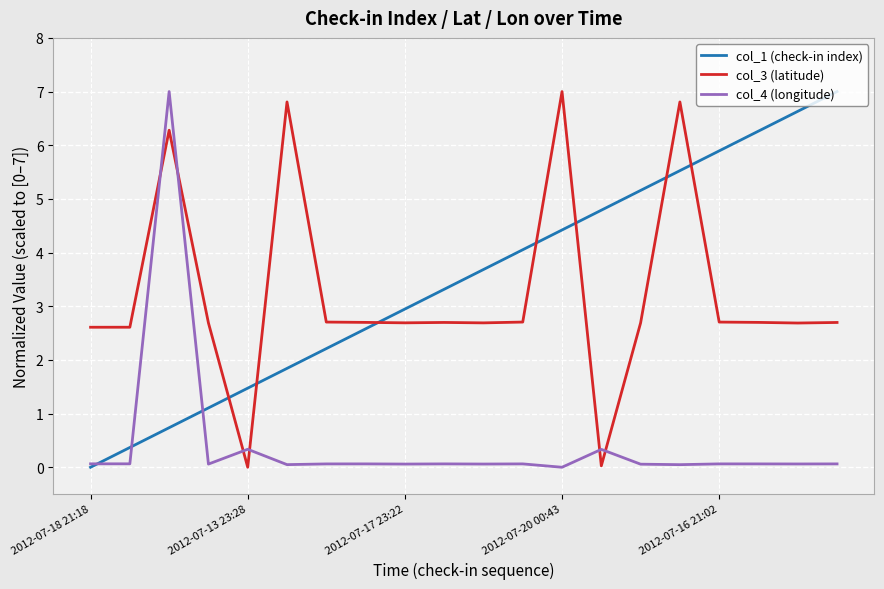

How many values in the col_3 (latitude) series exceed 2?

18